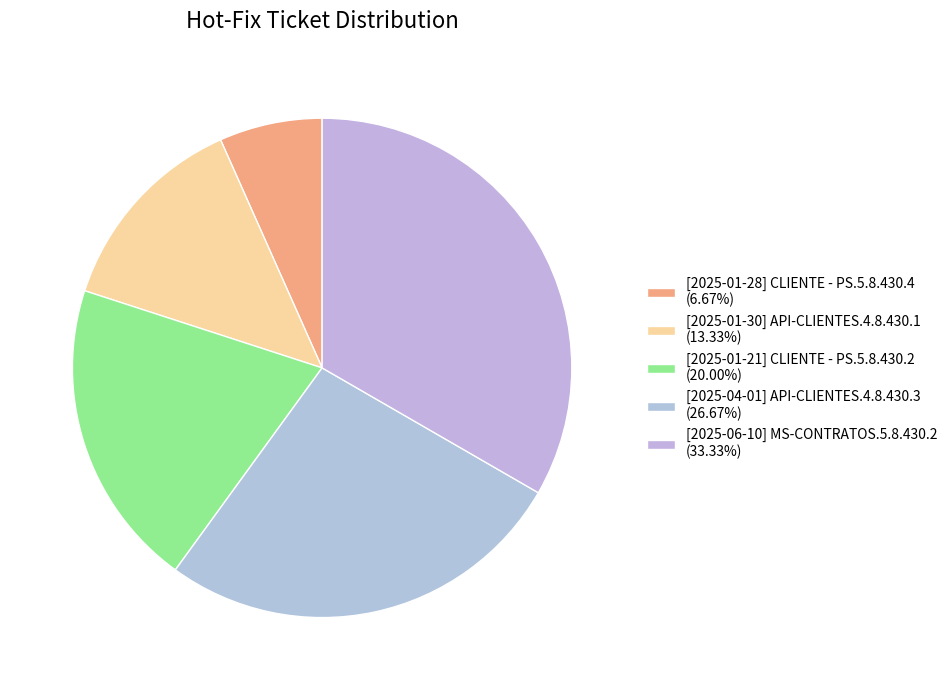

What percentage is the [2025-06-10] MS-CONTRATOS.5.8.430.2 slice, to the nearest percent?

33%